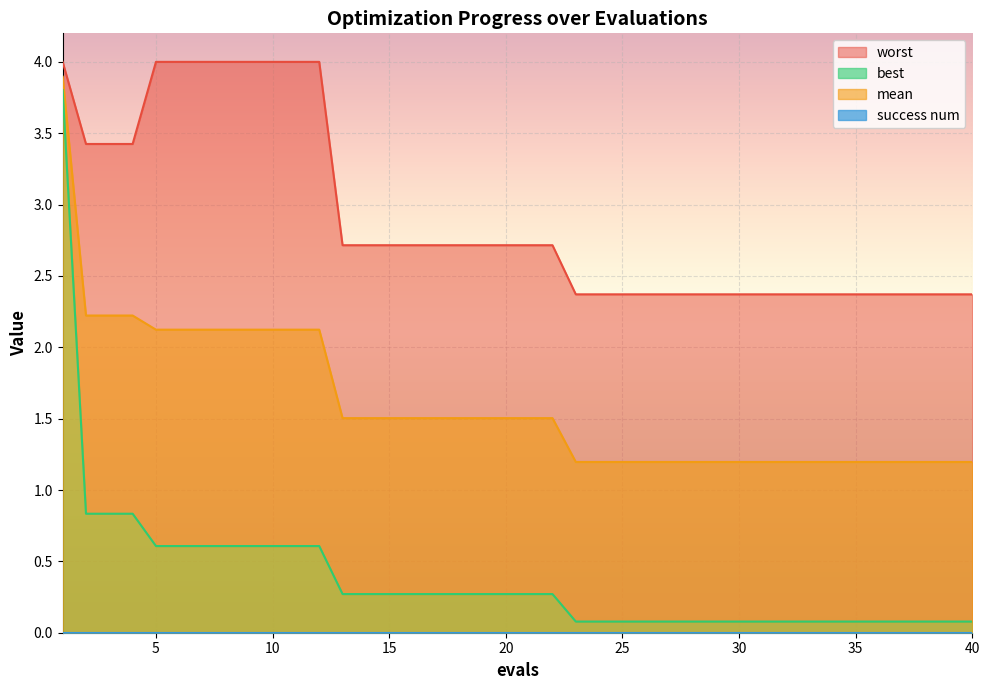

True or false: mean has a value of 1.2 at 40.

True